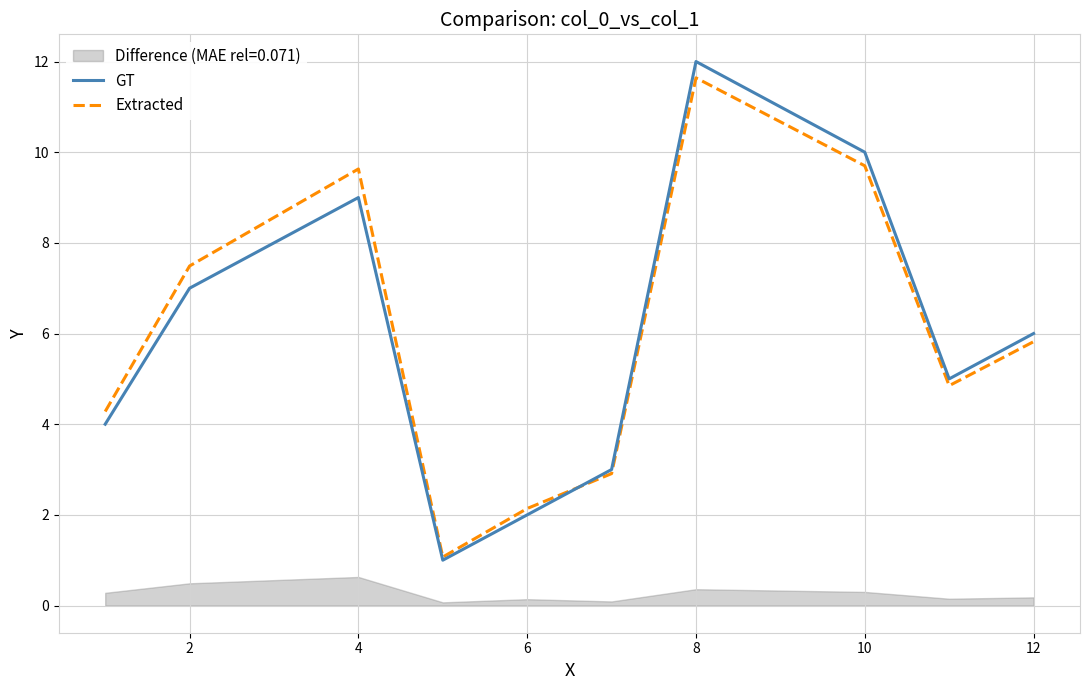

Where is GT nearest to the value 6?

12